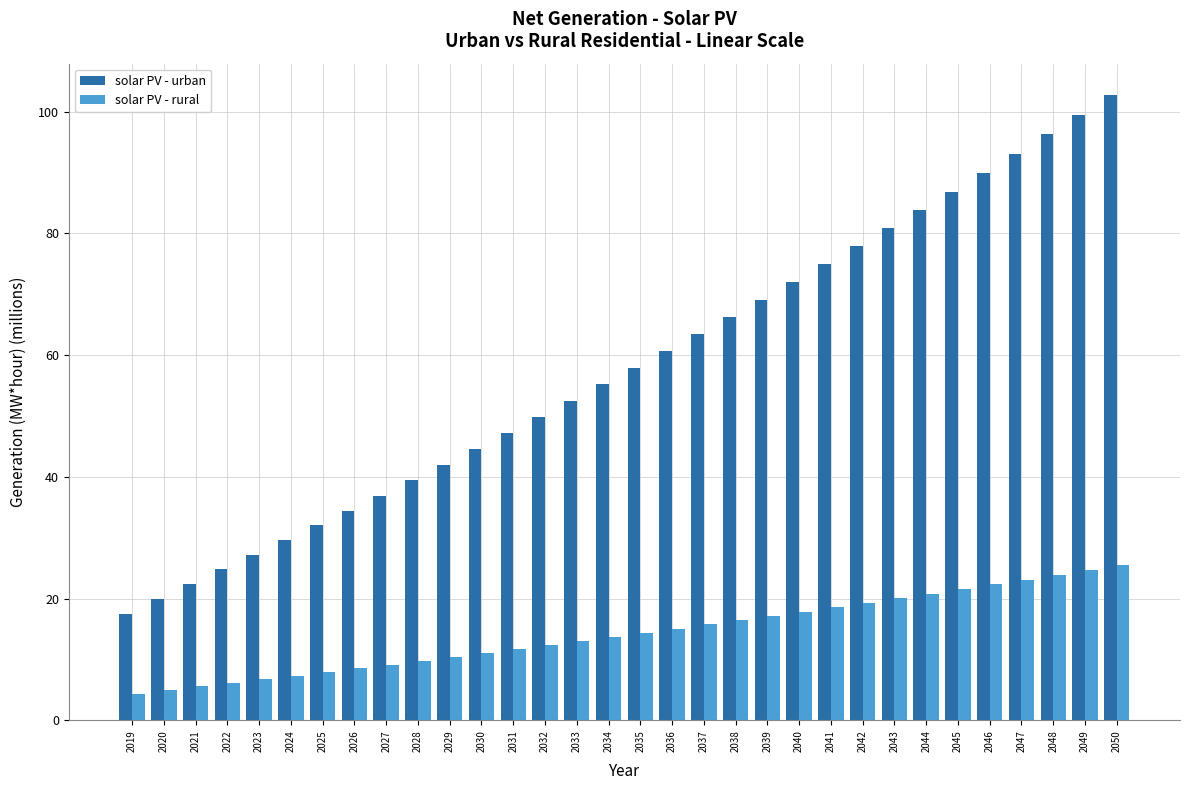

Rank the series at 2031 from highest to lowest value.

solar PV - urban, solar PV - rural